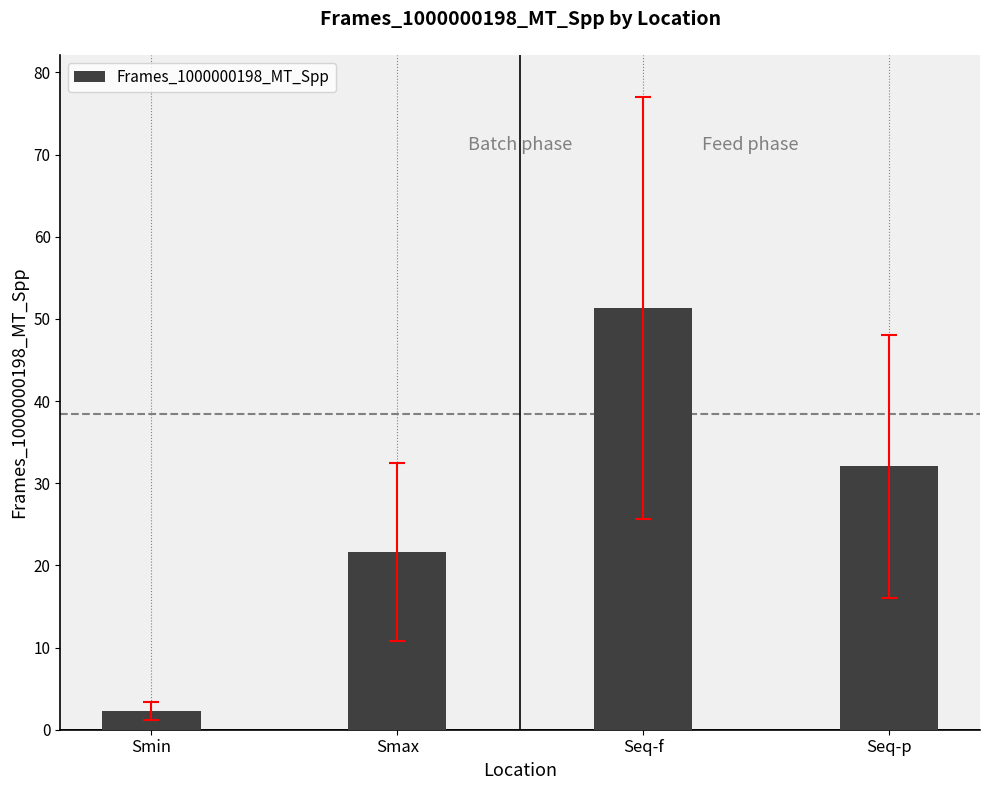

How many bars are there in total?

4